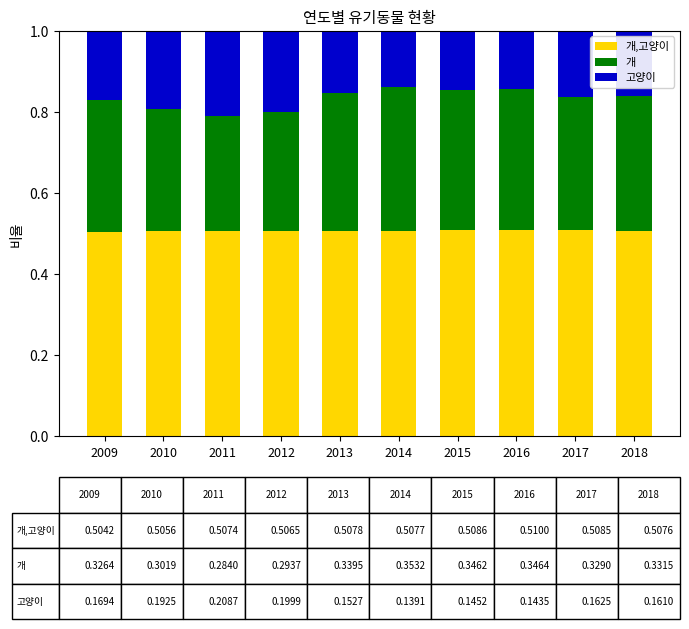

How many distinct data groups are displayed?

3